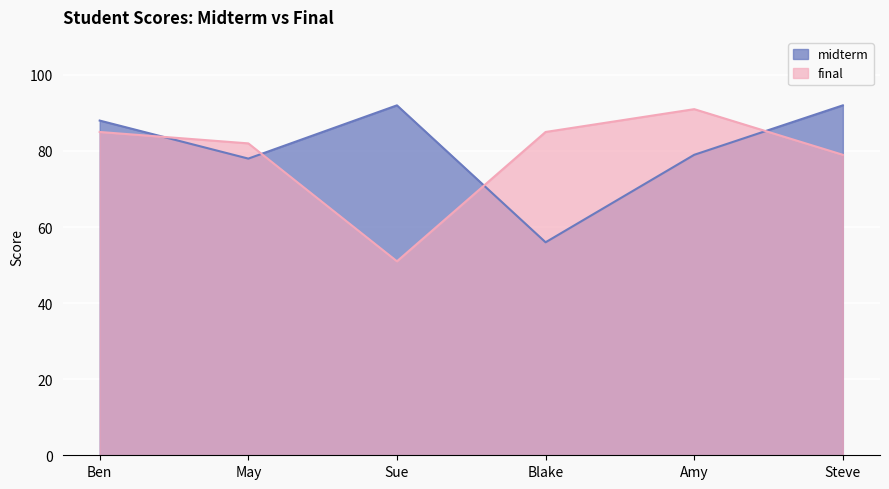

At which label is midterm closest to 74?

May